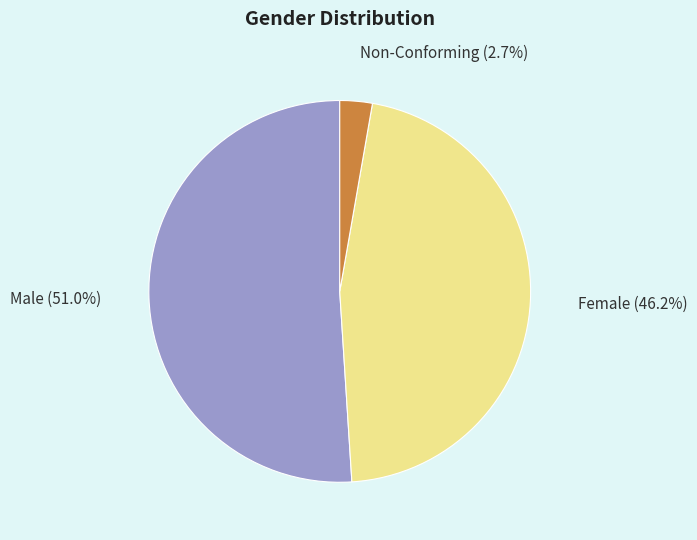

How many segments does this pie chart have?

3